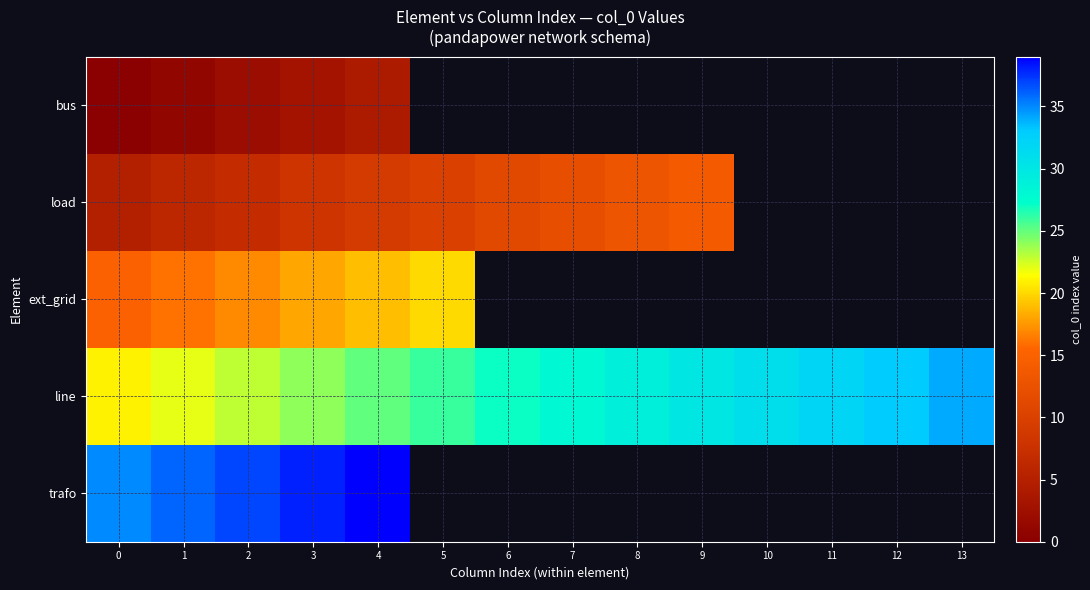

Is it true that load equals 14.0 at 9?

True